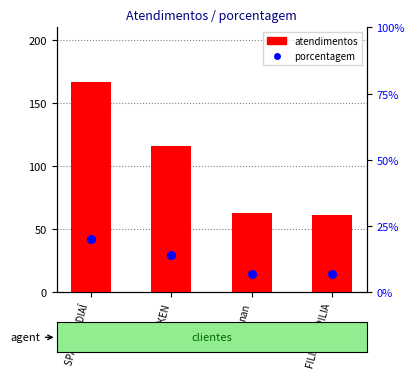

Which series has the largest Y range (max minus min)?

atendimentos